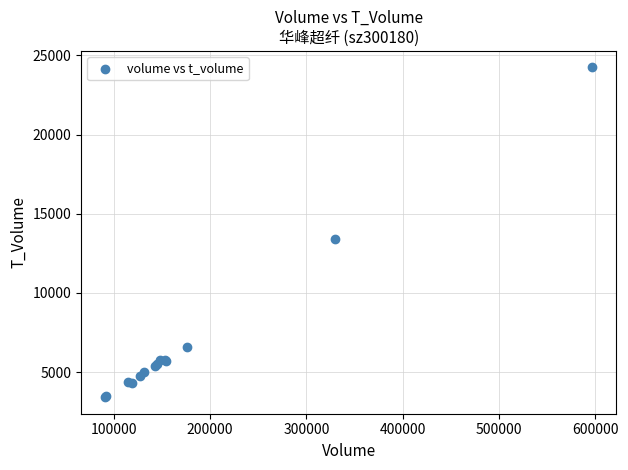

What Y value in the scatter plot is closest to 13828?

13392